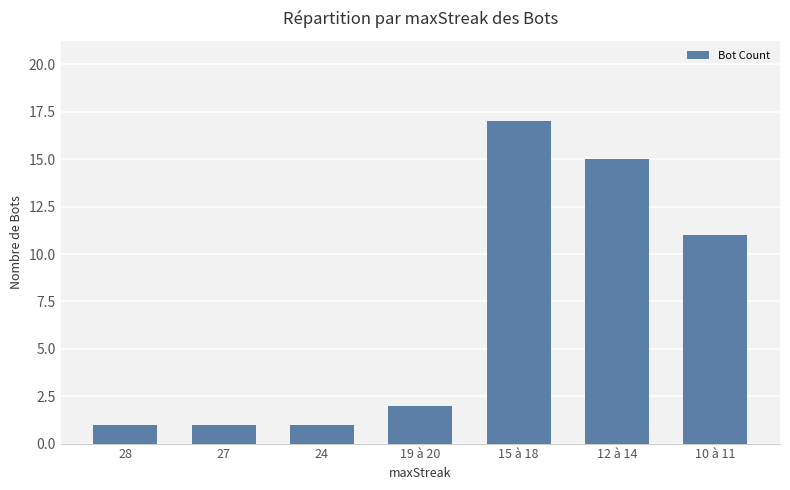

Reading left to right, transcribe all the data shown in this chart.

28=1	27=1	24=1	19 à 20=2	15 à 18=17	12 à 14=15	10 à 11=11